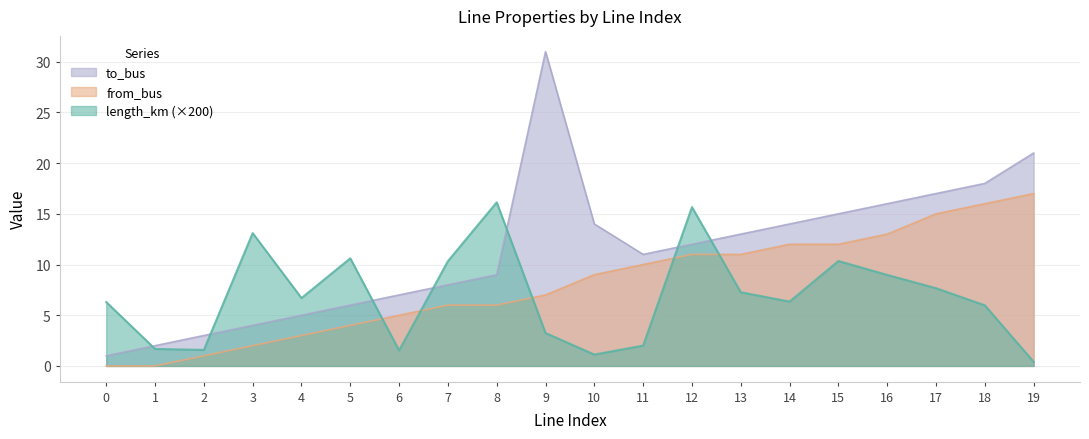

How many values in the from_bus series exceed 9?

9